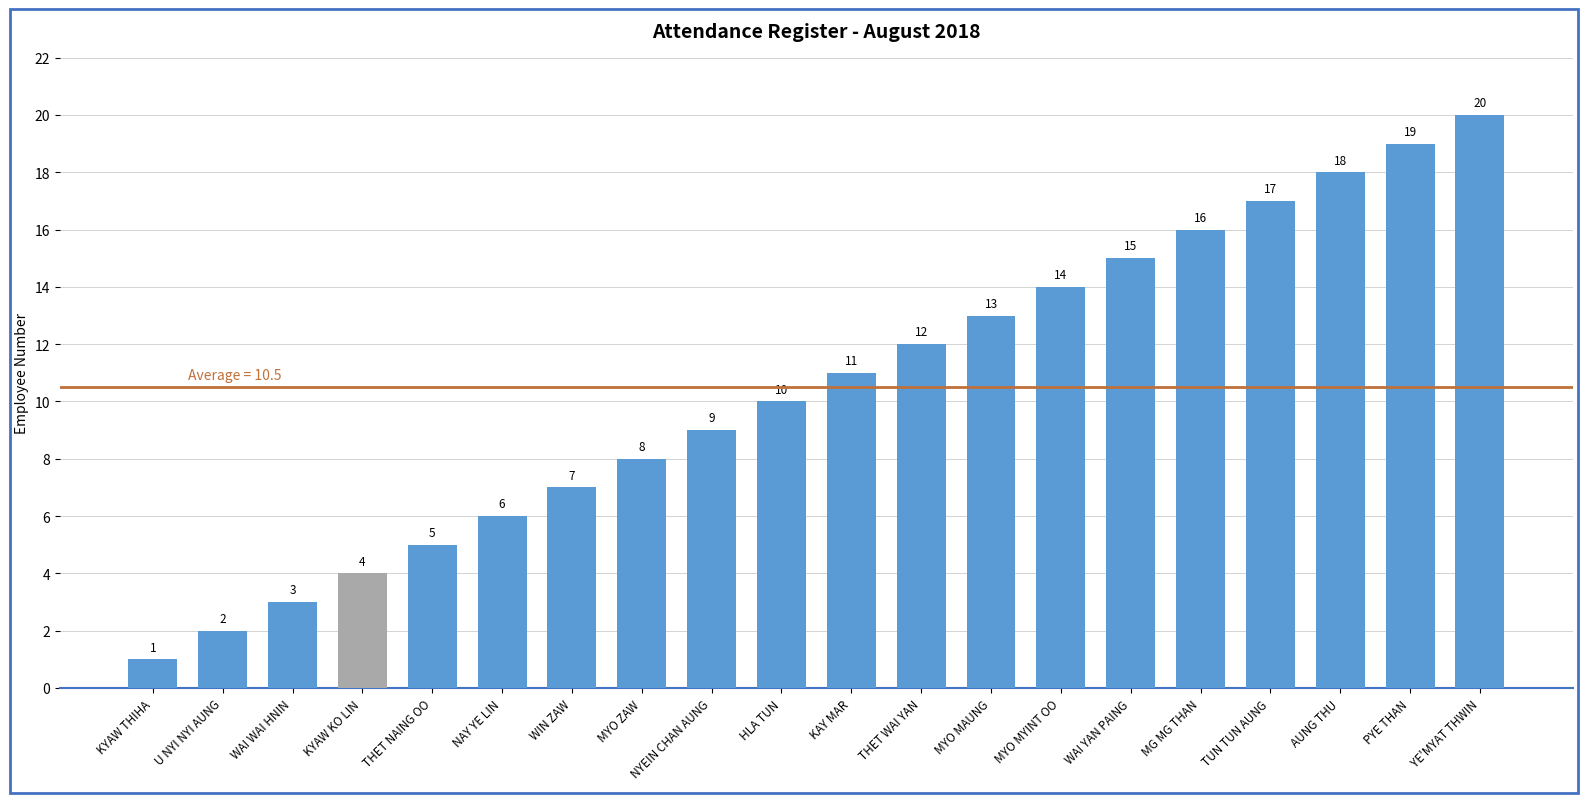

What is the greatest value displayed?

20